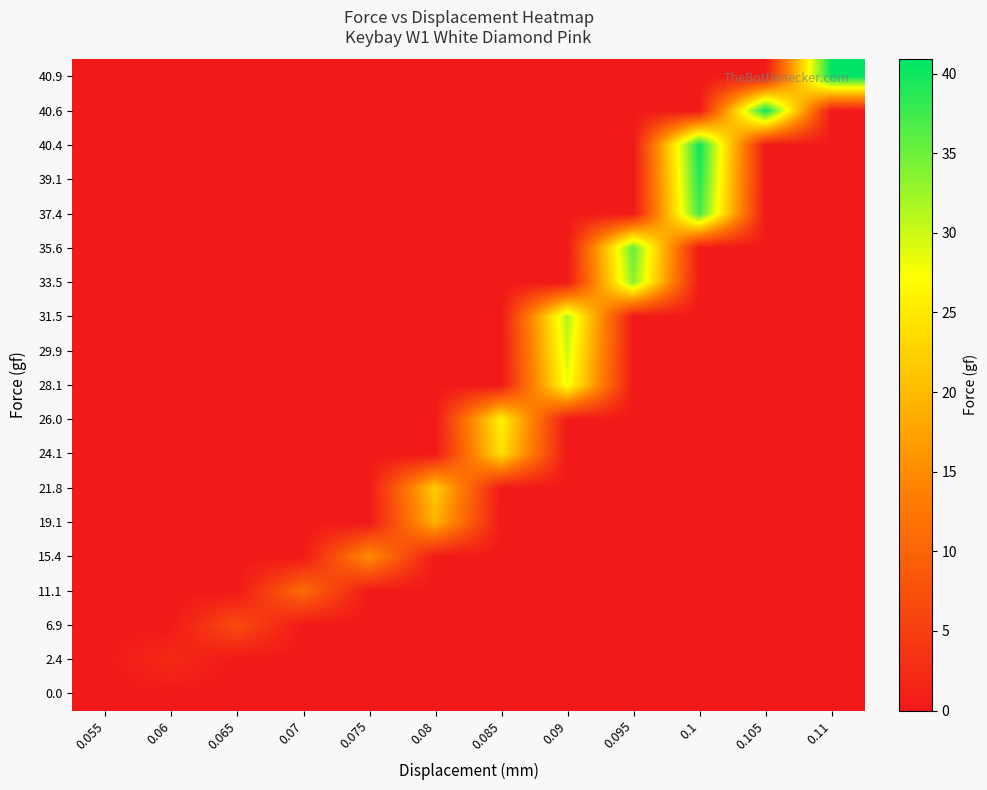

What is the difference between the highest and lowest values at 0.095?

35.6